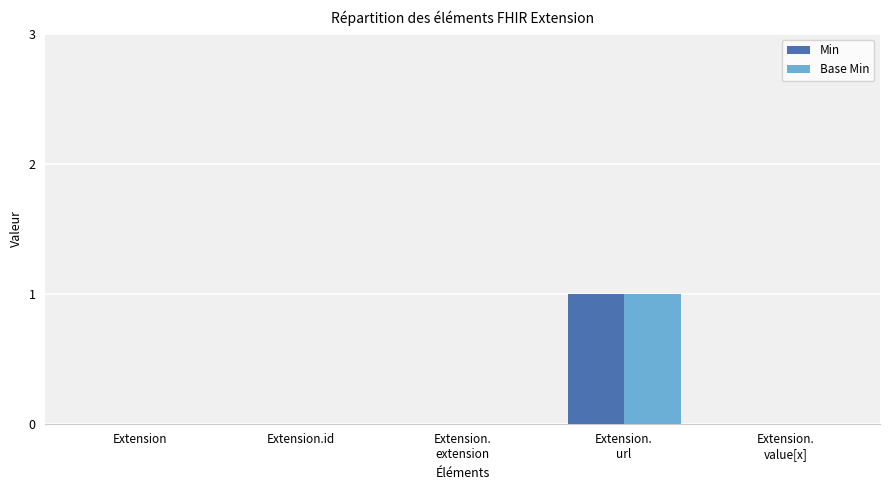

Reading left to right, what are all the values shown in this chart?

Min: Extension=0	Extension.id=0	Extension.
extension=0	Extension.
url=1	Extension.
value[x]=0
Base Min: Extension=0	Extension.id=0	Extension.
extension=0	Extension.
url=1	Extension.
value[x]=0